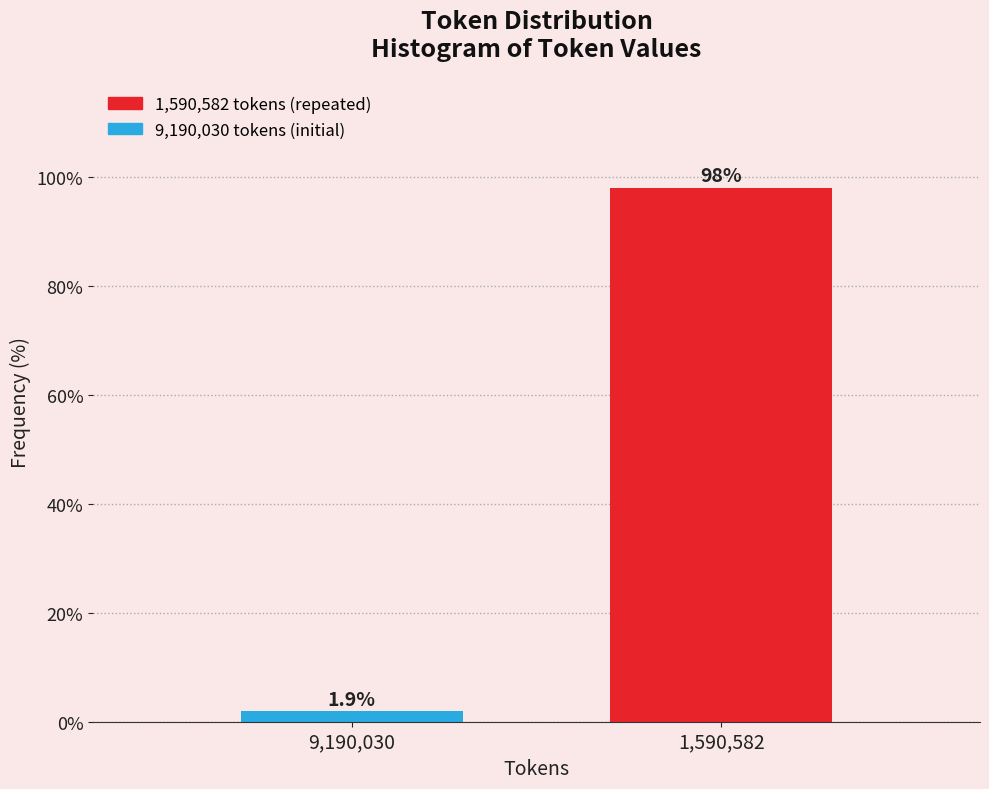

Reading left to right, extract all data points from this chart.

1.9	98.1